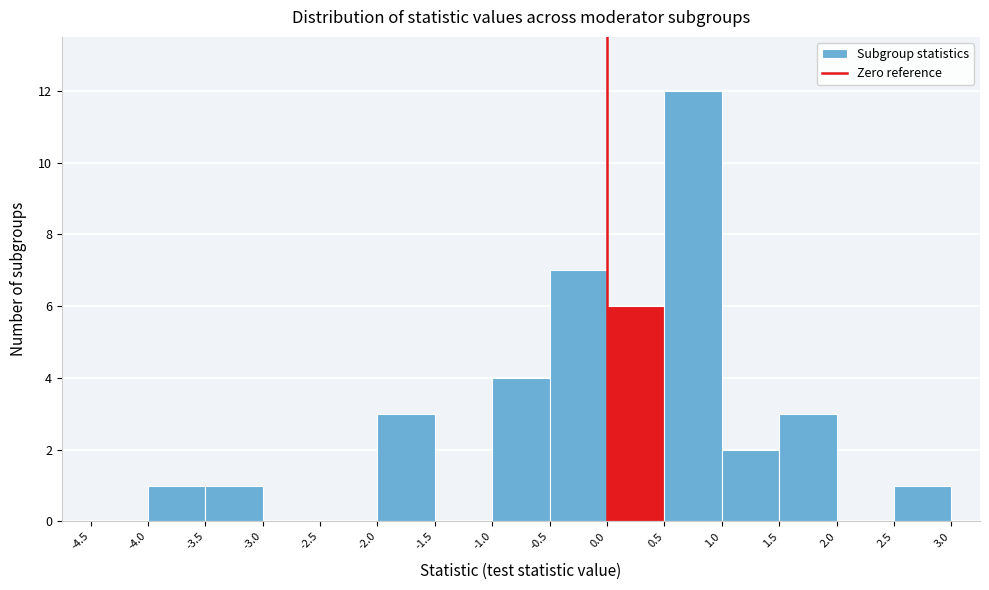

Reading left to right, transcribe this chart: for each bar, give the range it covers on the x-axis and its height. The values are not printed on the chart, so give them approximately, as read against the axis.

-4.5 to -4.0: 0
-4.0 to -3.5: 1
-3.5 to -3.0: 1
-3.0 to -2.5: 0
-2.5 to -2.0: 0
-2.0 to -1.5: 3
-1.5 to -1.0: 0
-1.0 to -0.5: 4
-0.5 to 0.0: 7
0.0 to 0.5: 6
0.5 to 1.0: 12
1.0 to 1.5: 2
1.5 to 2.0: 3
2.0 to 2.5: 0
2.5 to 3.0: 1